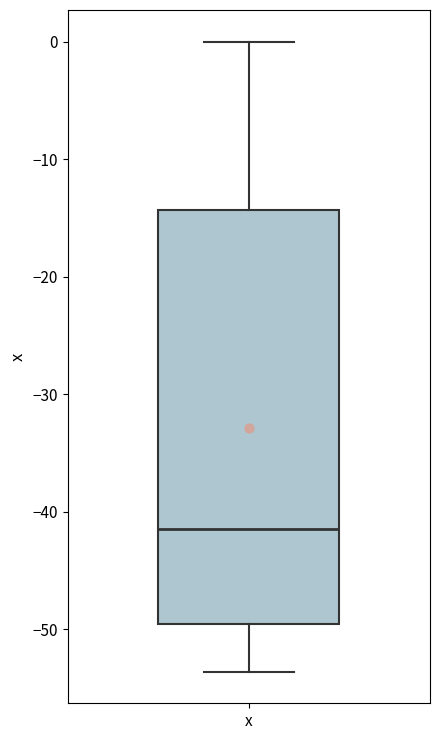

Where does the lower whisker of the box for x end on the y-axis? The values are not printed on the chart, so give them approximately, as read against the axis.

-54